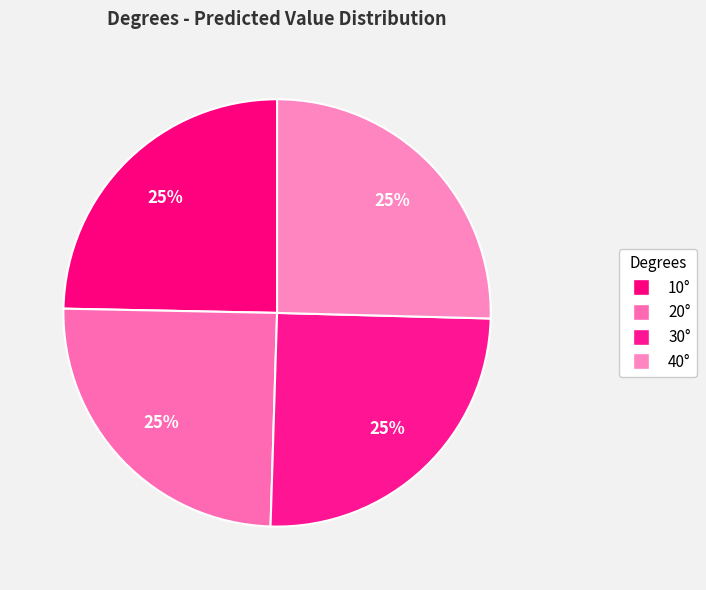

Which category has the smallest portion of the pie?

10